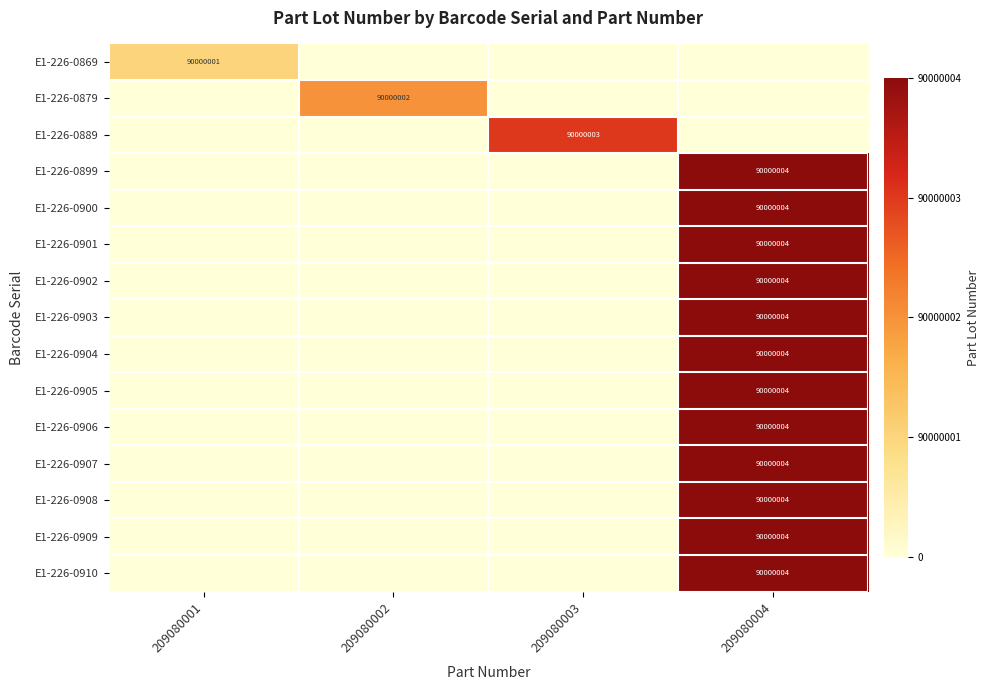

The value of E1-226-0908 at 209080004 is 90000004. True or false?

True